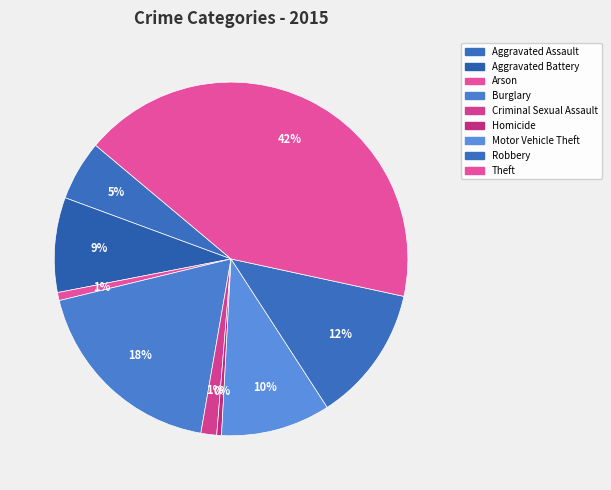

Combined, do Criminal Sexual Assault and Aggravated Battery account for over 50%?

No